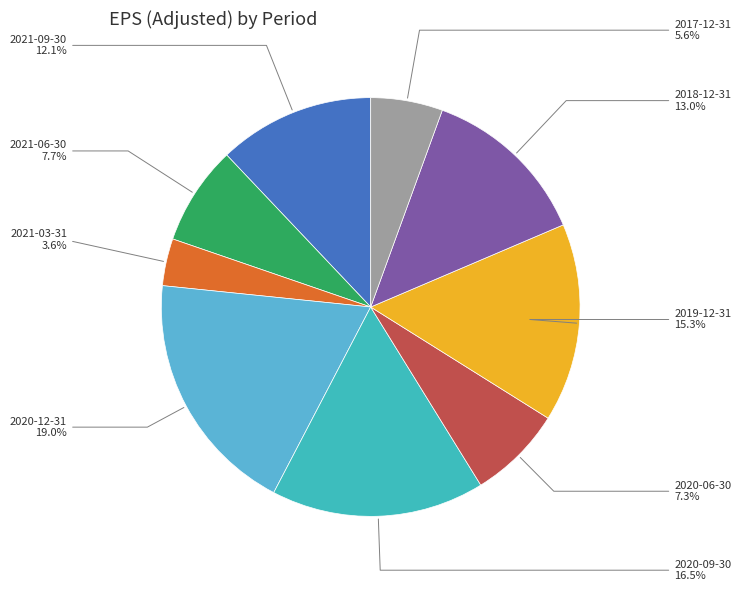

To the nearest percent, what is the average slice percentage?

11%